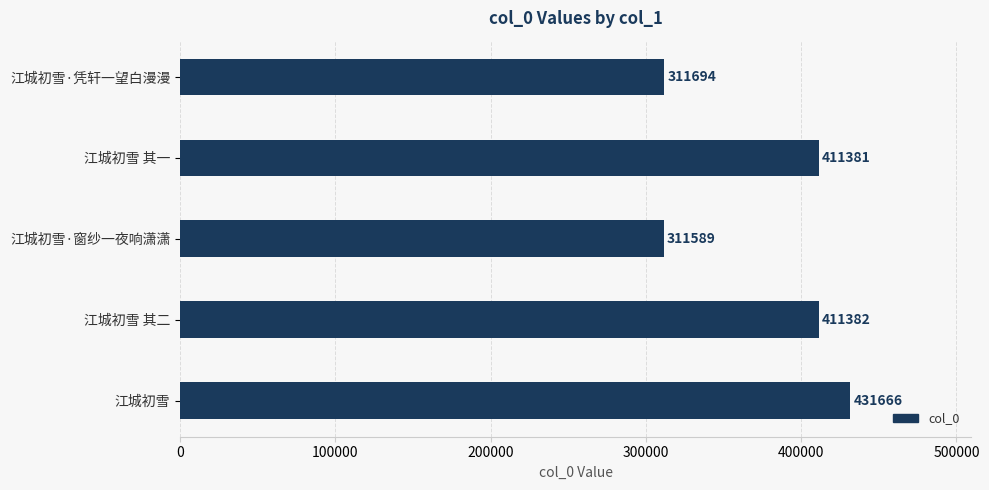

Which category has the highest value across all series?

江城初雪